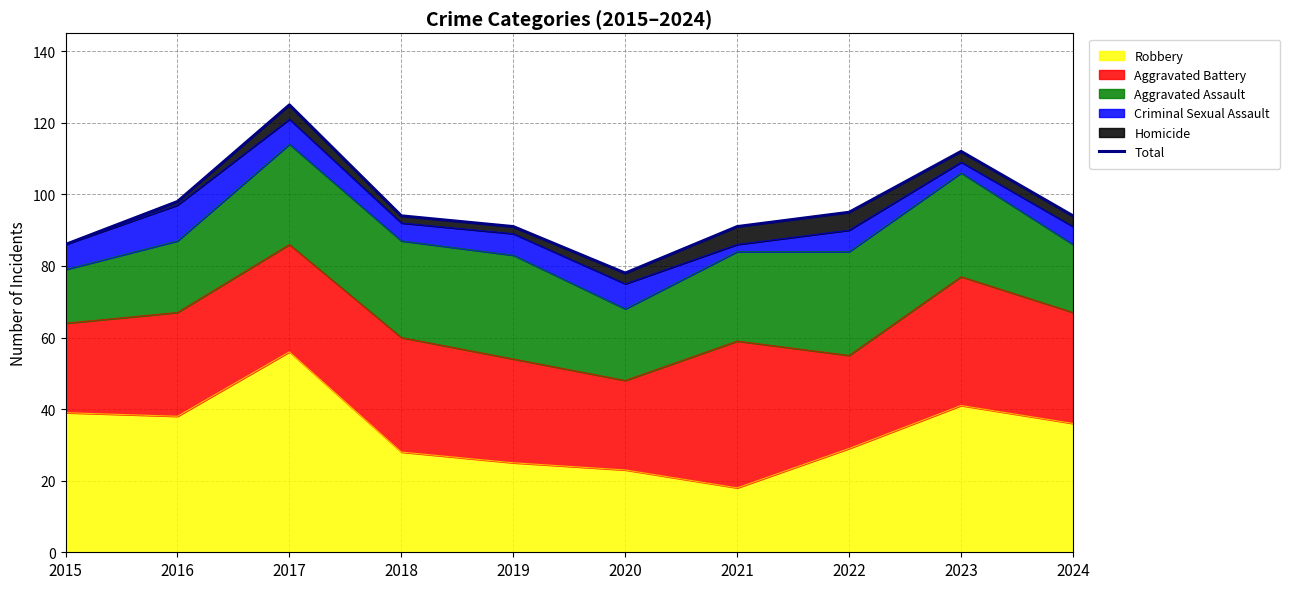

Is it true that the value at 2024 is 130?

False